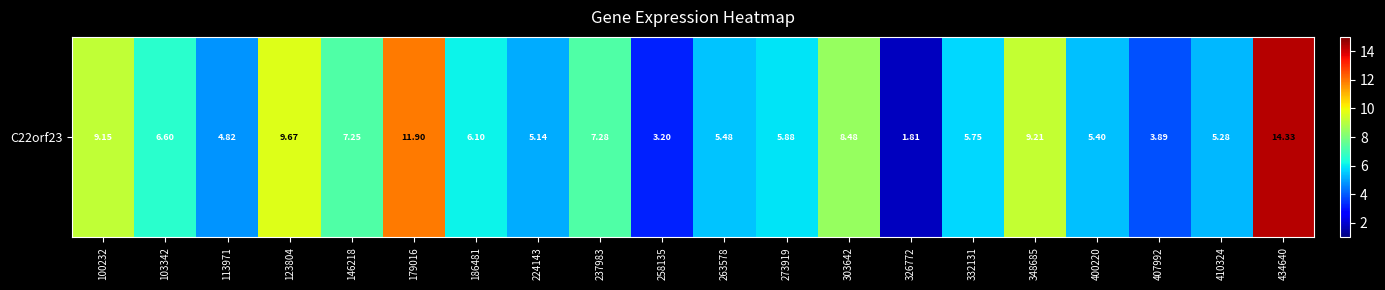

Reading left to right, extract all data points from this chart.

100232=9.2	103342=6.6	113971=4.8	123804=9.7	146218=7.2	179016=11.9	186481=6.1	224143=5.1	237983=7.3	258135=3.2	263578=5.5	273919=5.9	303642=8.5	326772=1.8	332131=5.8	348685=9.2	400220=5.4	407992=3.9	410324=5.3	434640=14.3